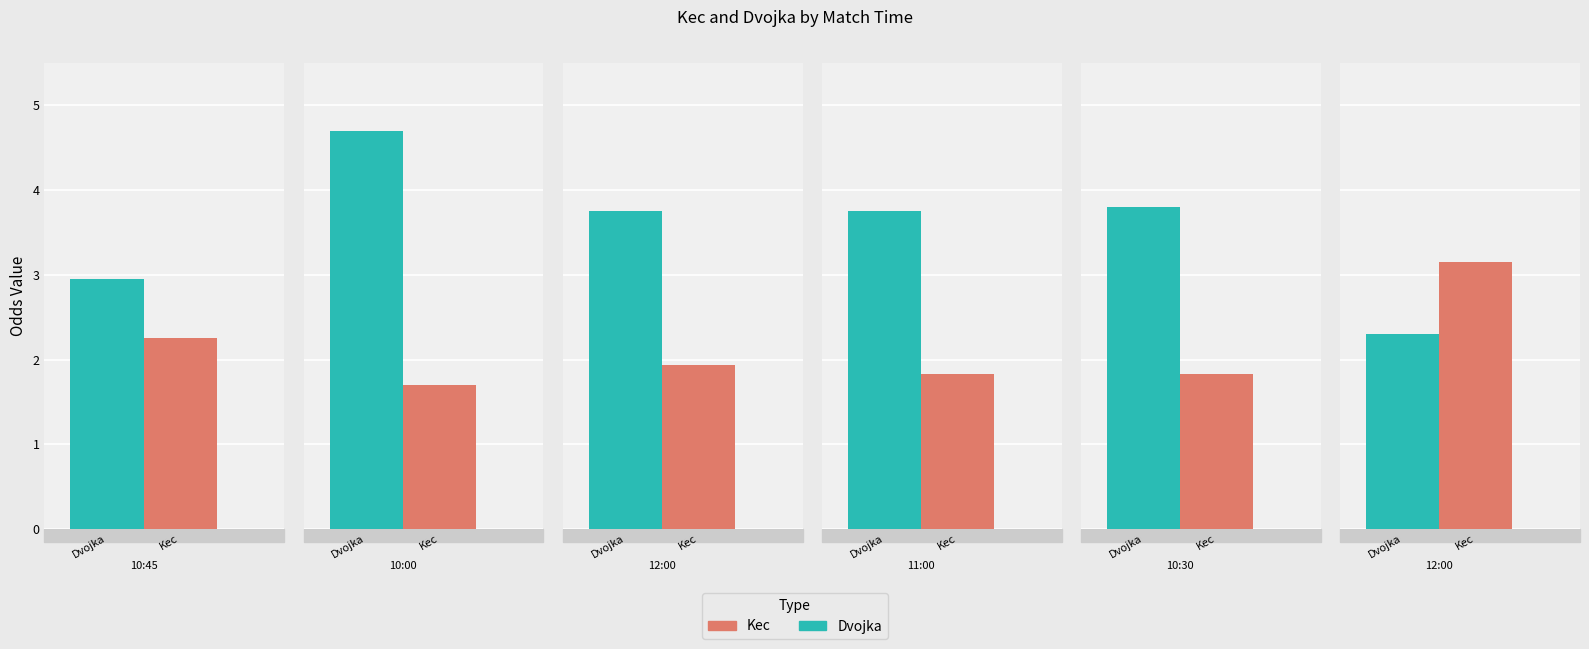

At 10:00, list the series in order from largest to smallest.

Dvojka, Kec